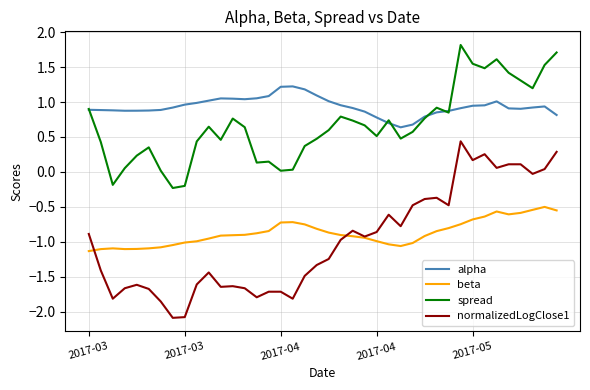

Which series has the largest total across all categories?

alpha